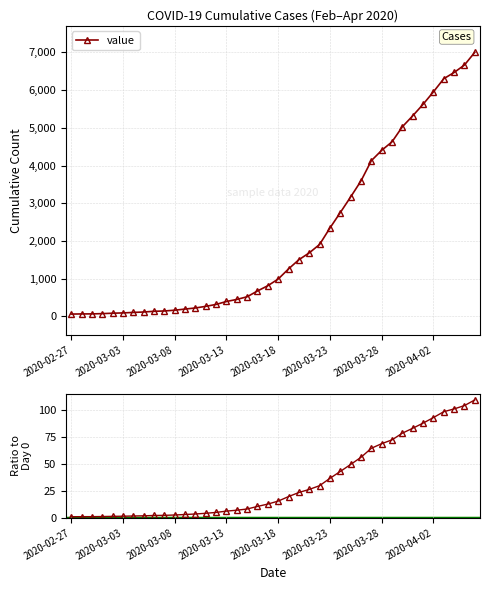

Reading left to right, transcribe all the data shown in this chart.

value: 64.0	68.0	69.0	76.0	87.0	95.0	108.0	119.0	138.0	146.0	167.0	197.0	226.0	269.0	320.0	398.0	452.0	523.0	677.0	816.0	993.0	1261.0	1505.0	1686.0	1909.0	2345.0	2754.0	3168.0	3593.0	4130.0	4404.0	4630.0	5030.0	5319.0	5624.0	5954.0	6303.0	6468.0	6666.0	7004.0
value / day-0: 1.0	1.1	1.1	1.2	1.4	1.5	1.7	1.9	2.2	2.3	2.6	3.1	3.5	4.2	5.0	6.2	7.1	8.2	10.6	12.8	15.5	19.7	23.5	26.3	29.8	36.6	43.0	49.5	56.1	64.5	68.8	72.3	78.6	83.1	87.9	93.0	98.5	101.1	104.2	109.4